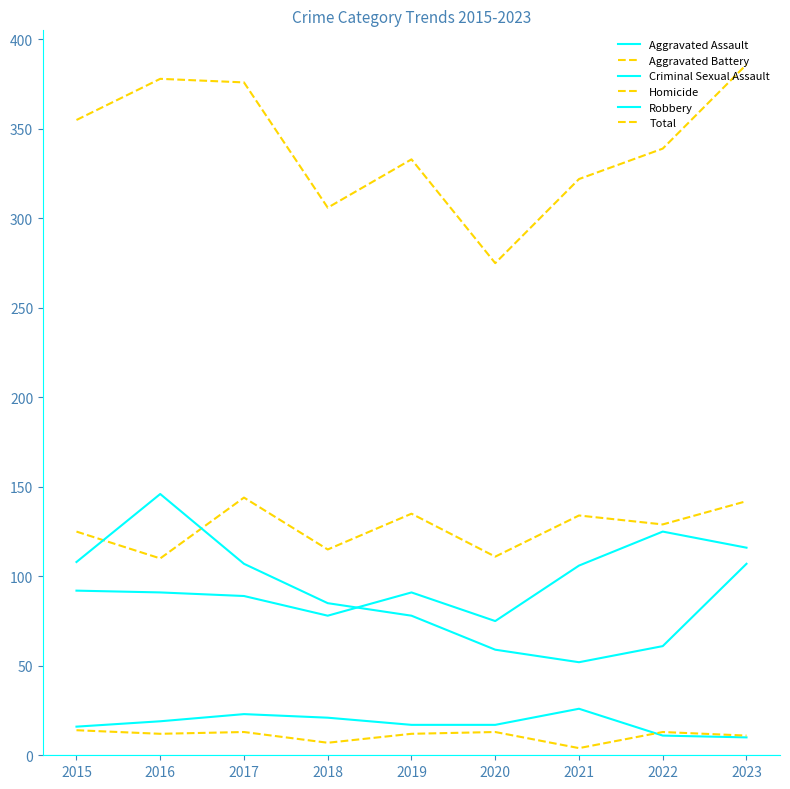

Is this an area chart (filled region under the line)?

No